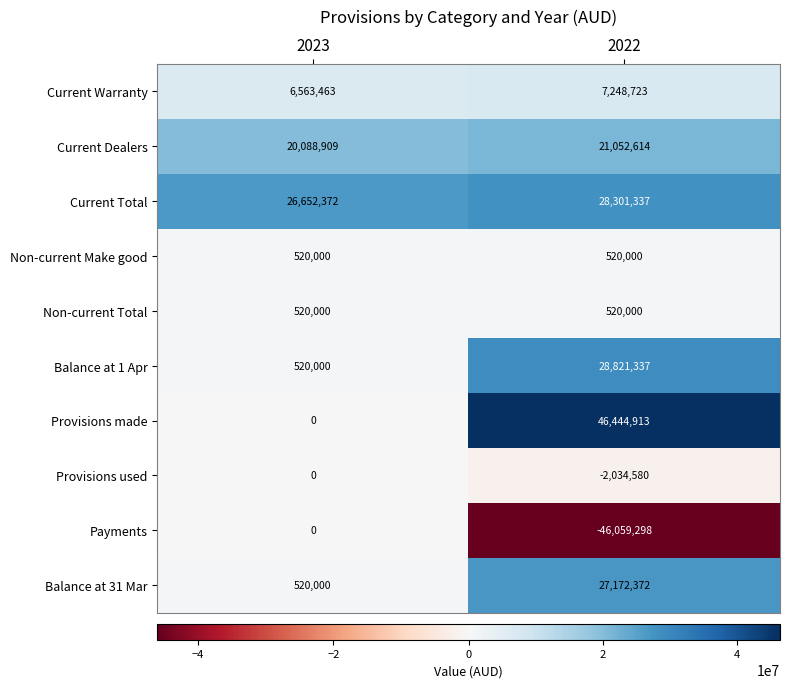

What is the difference between the highest and lowest values at 2022?

92504211